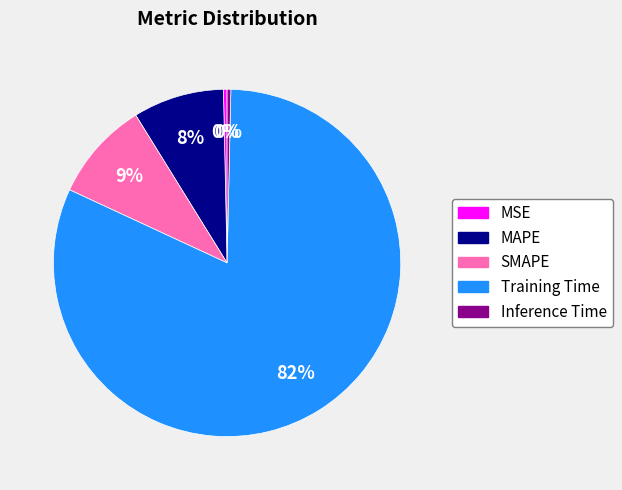

Which has a higher value, Training Time or MSE?

Training Time